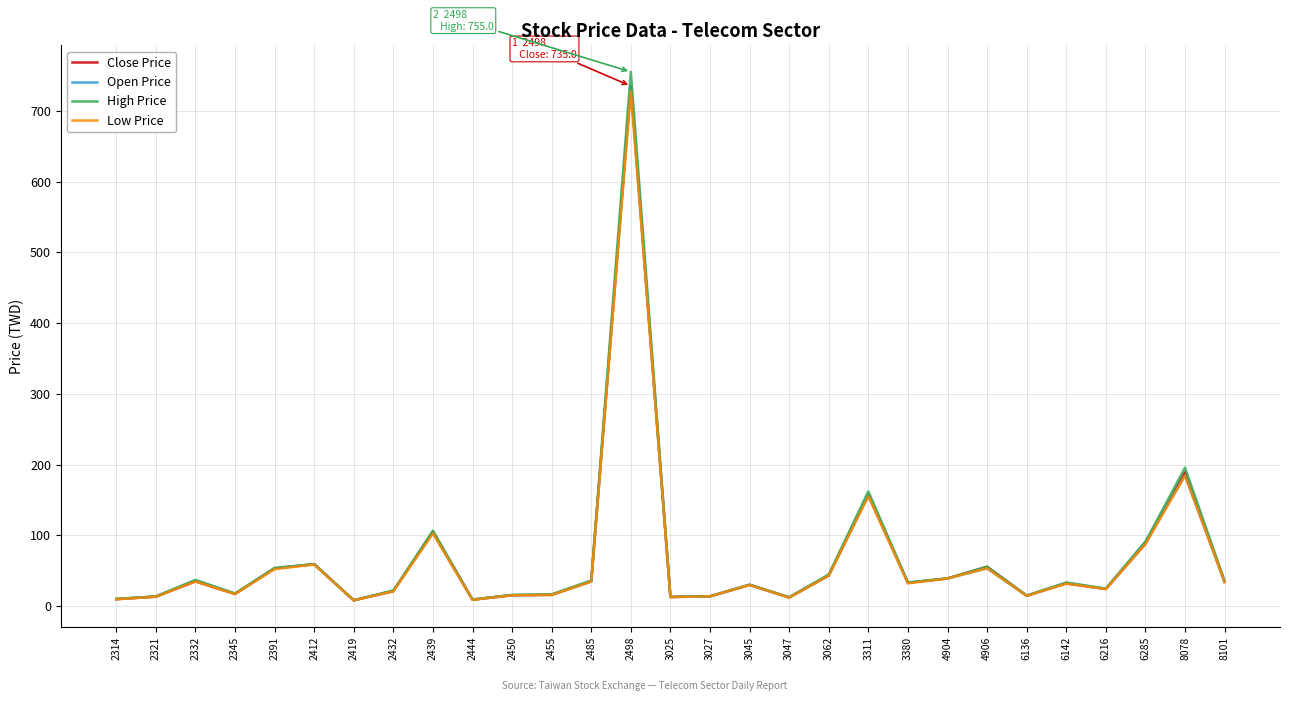

Is it true that Close Price equals 13.7 at 3027?

True